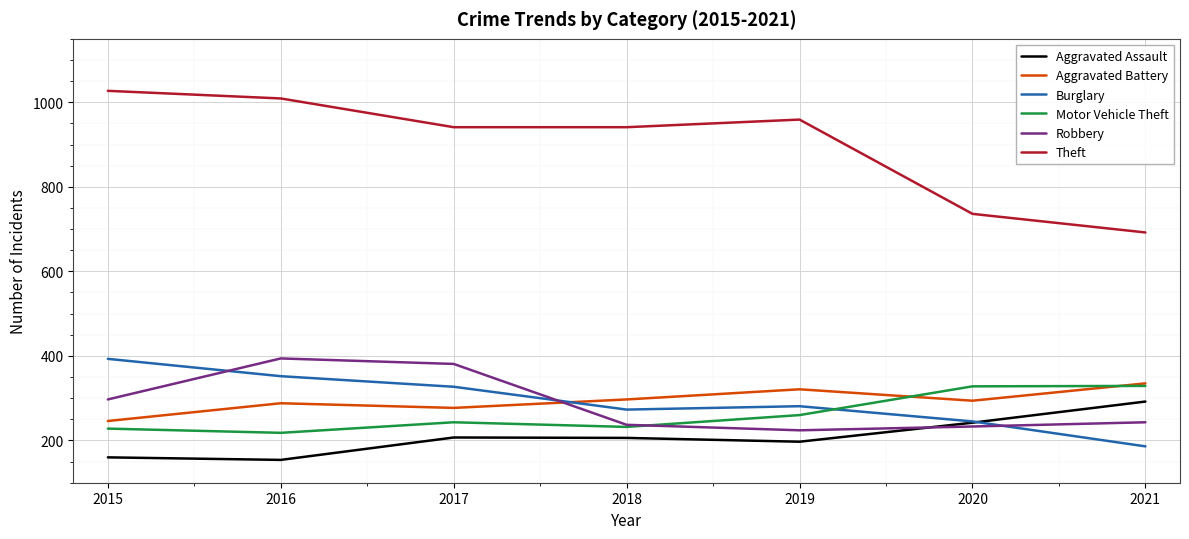

Does the chart have visible grid lines?

Yes